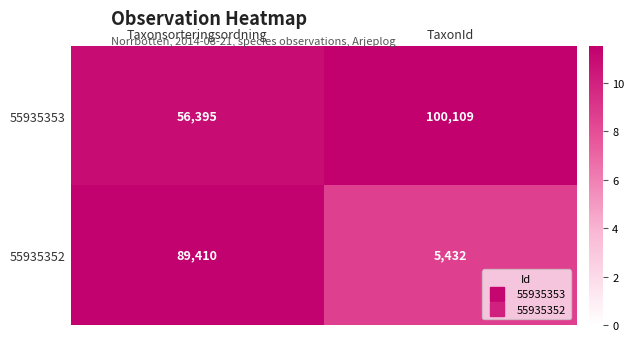

How many categories are shown in the chart?

2